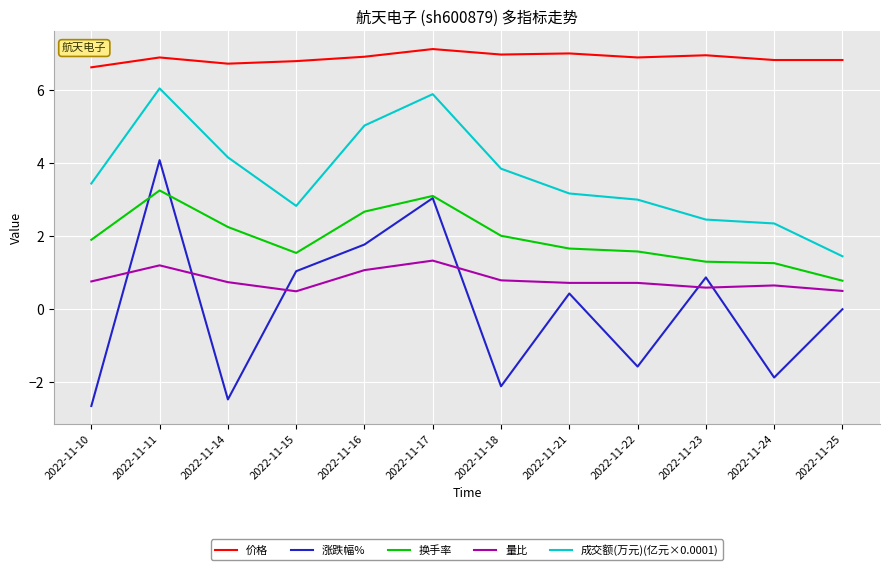

True or false: 涨跌幅% and 换手率 intersect in this chart.

True